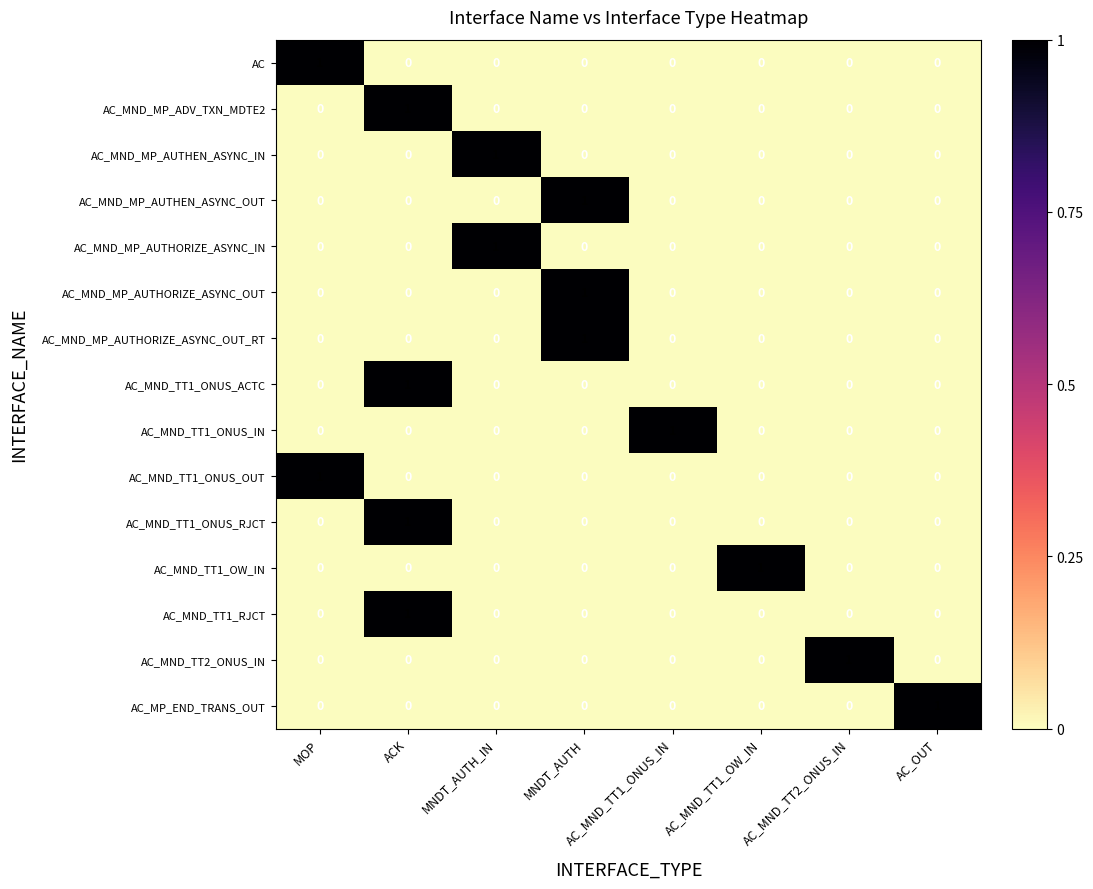

How many data points does each series have?

8